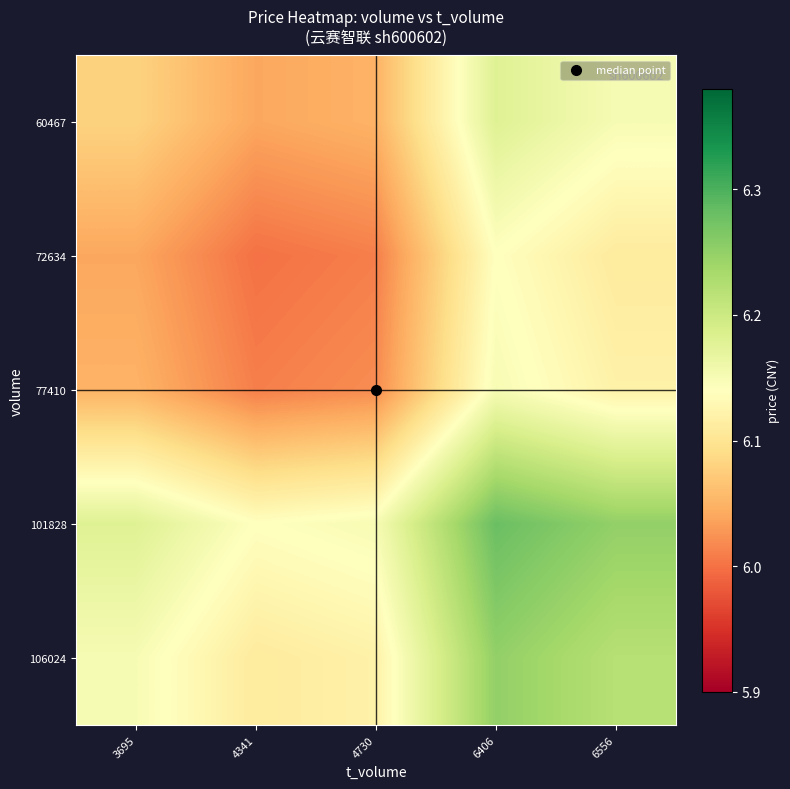

At which category is the sum across all series the highest?

6406